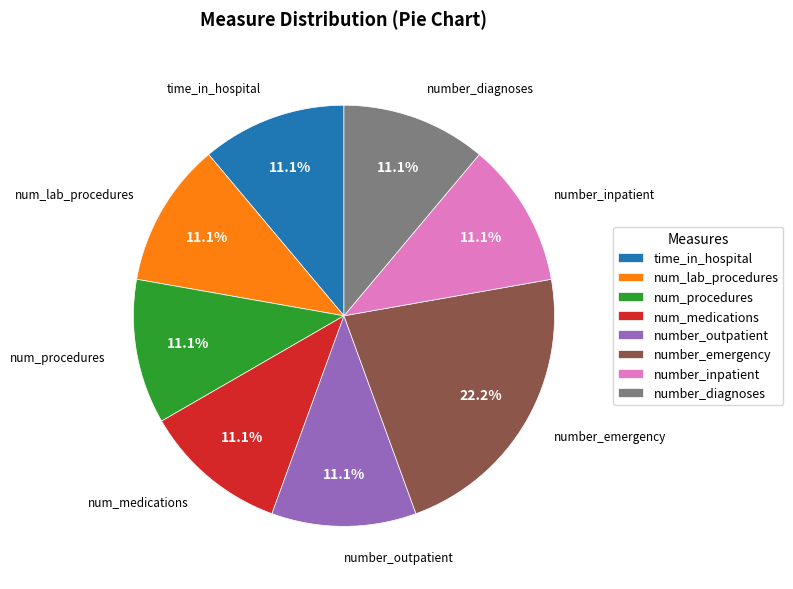

What is the largest slice in the pie chart?

number_emergency